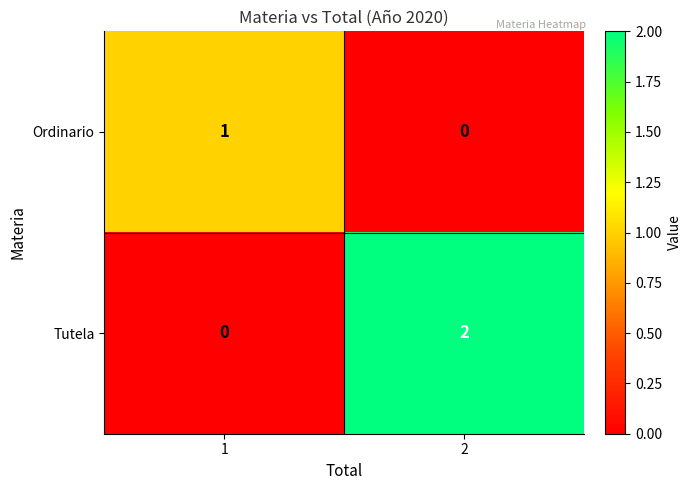

Which series has the largest range (max minus min)?

Tutela